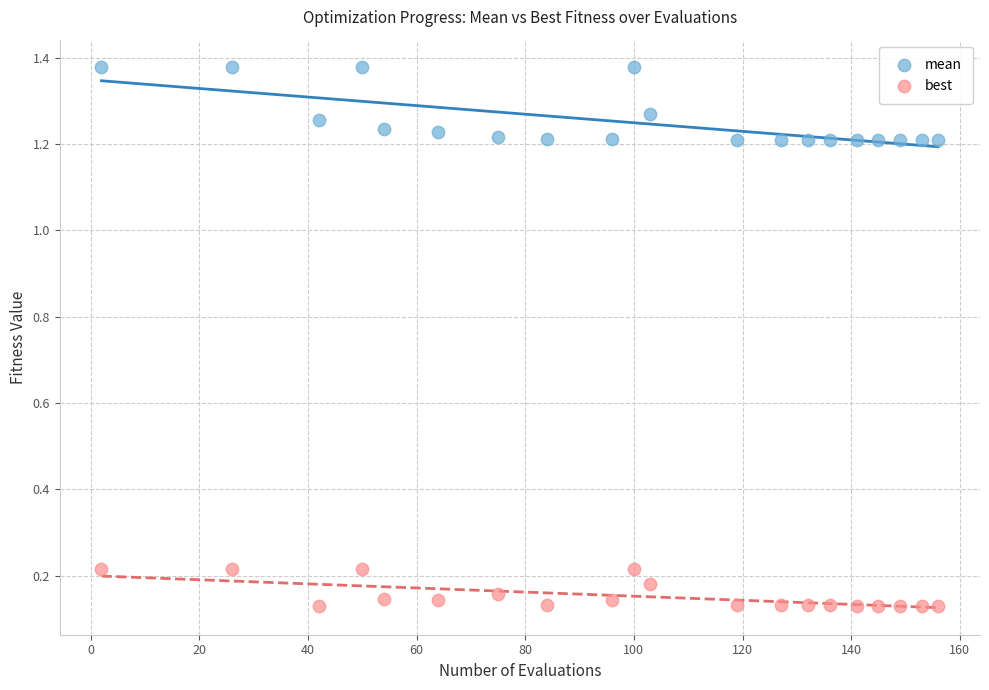

What is the X range (max minus min) for the scatter plot?

154.0